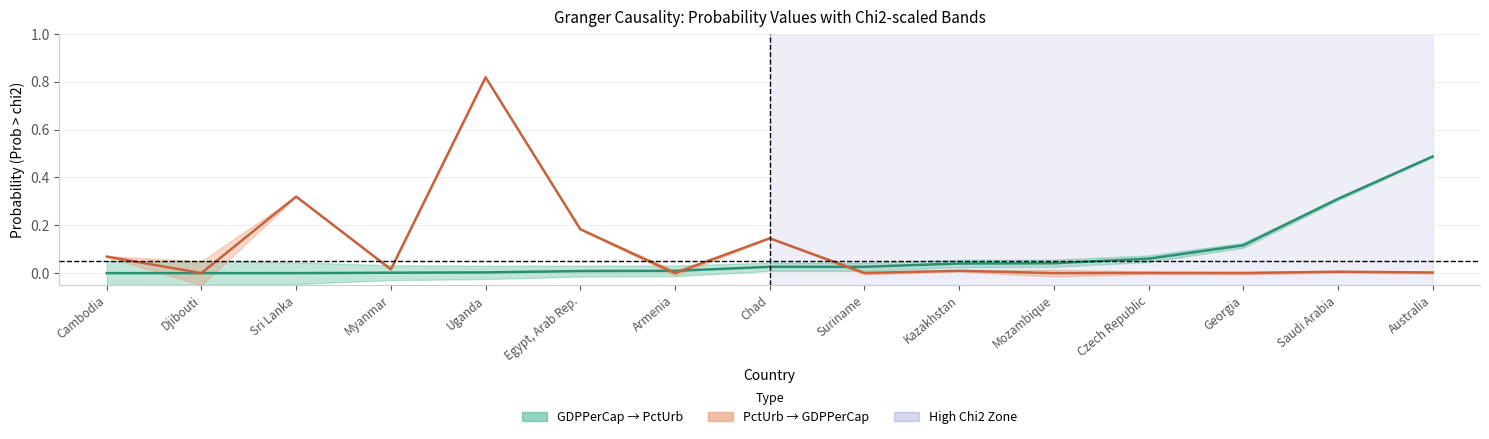

What is the total value across all series at Uganda?

0.8